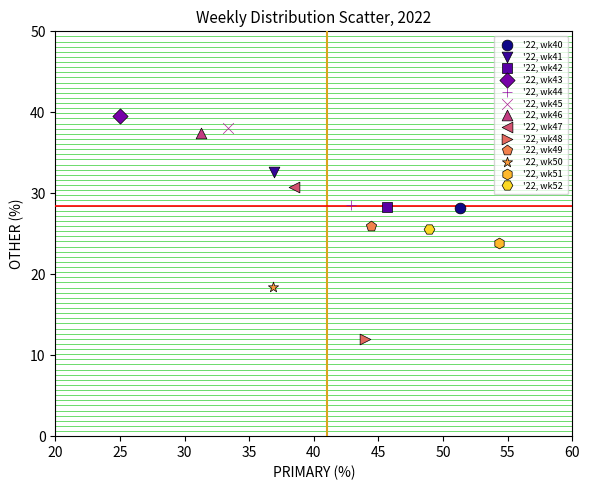

Which series contains the lowest Y value?

'22, wk48